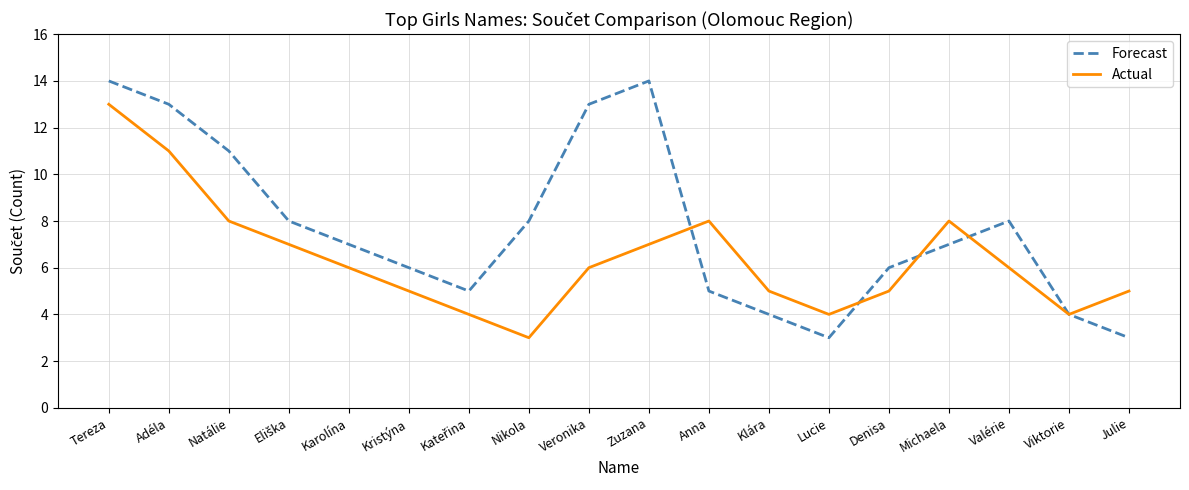

The Actual series shows 1 at Kristýna. True or false?

False